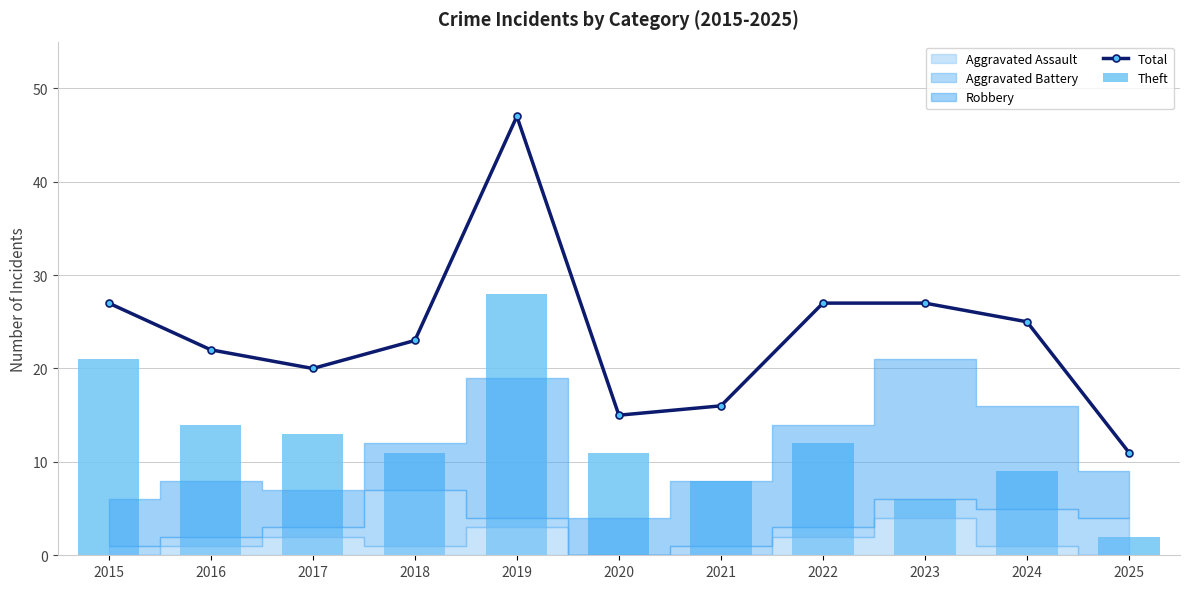

What is the smallest value displayed?

2